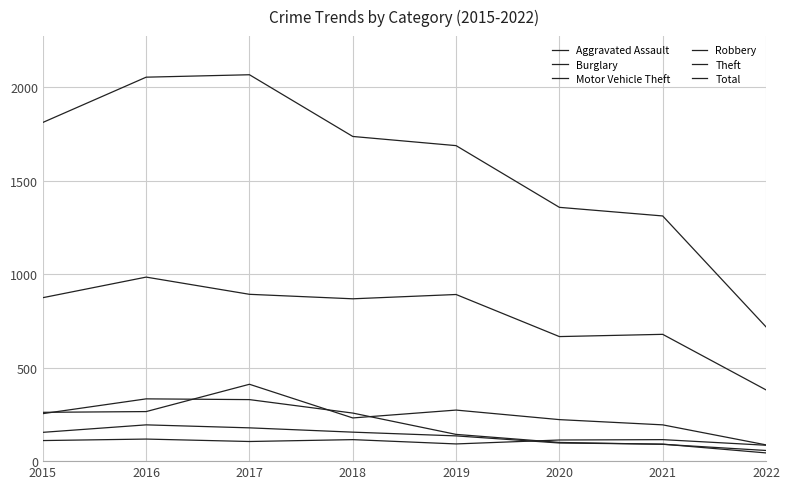

Is this an area chart (filled region under the line)?

No